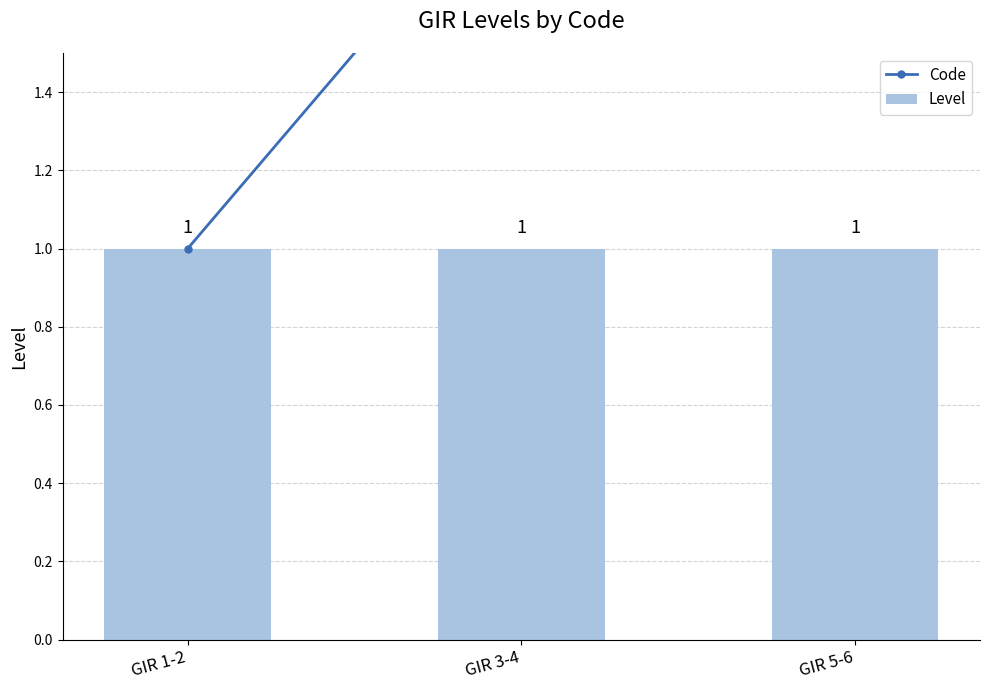

At which category does the chart reach its minimum across all series?

GIR 1-2